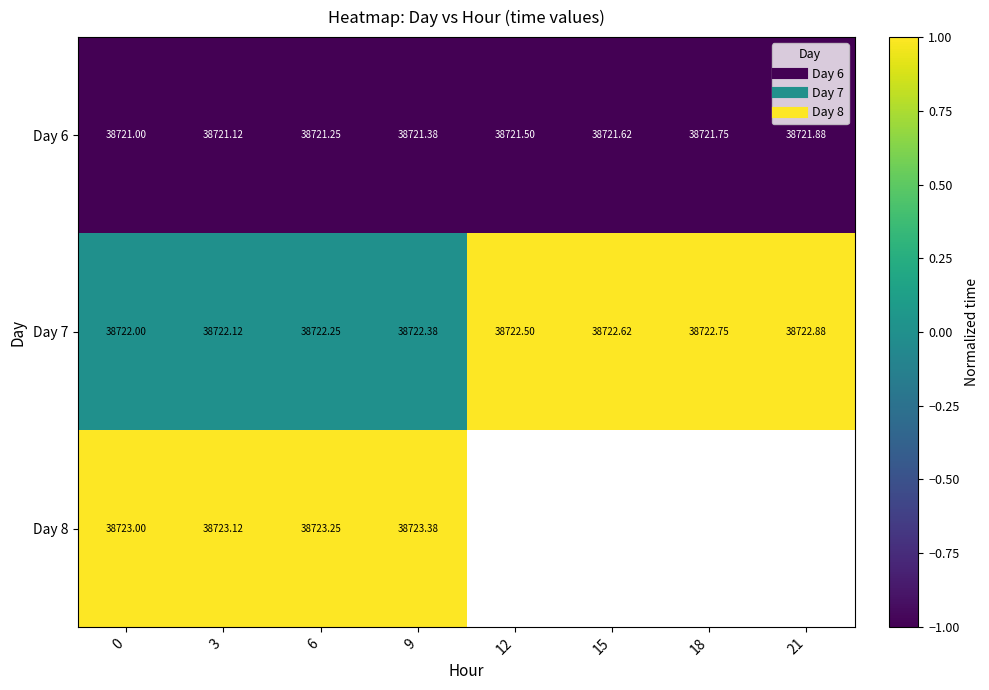

Rank the series by their average value, from lowest to highest.

Day 6, Day 7, Day 8